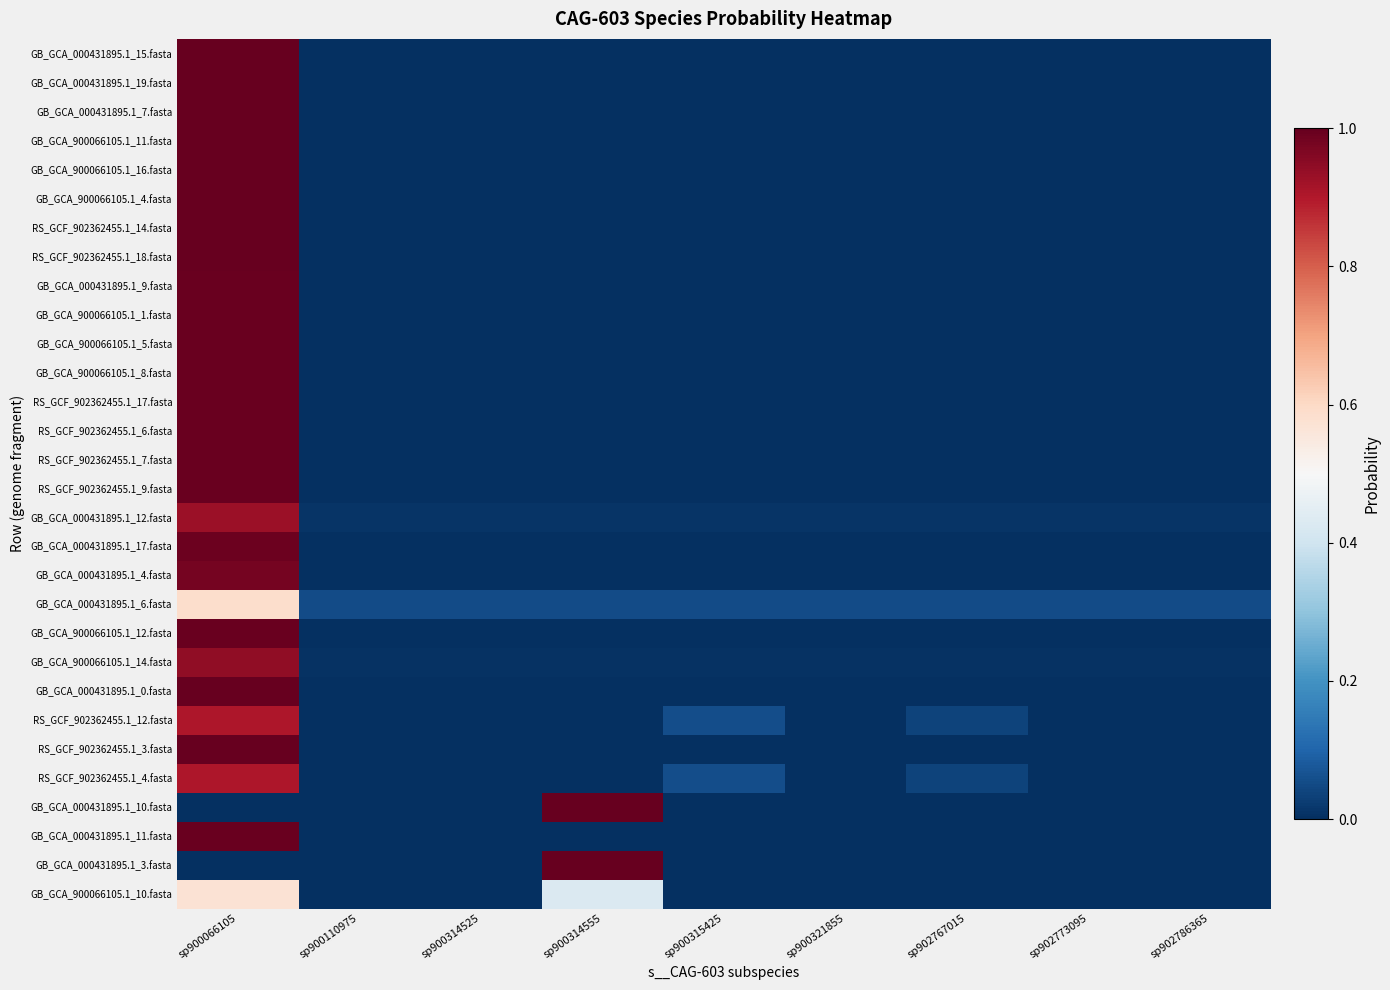

Which series has the largest total across all categories?

GB_GCA_000431895.1_9.fasta